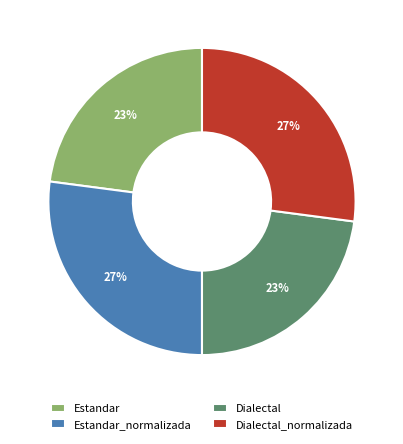

What percentage is the Dialectal_normalizada slice, to the nearest percent?

27%